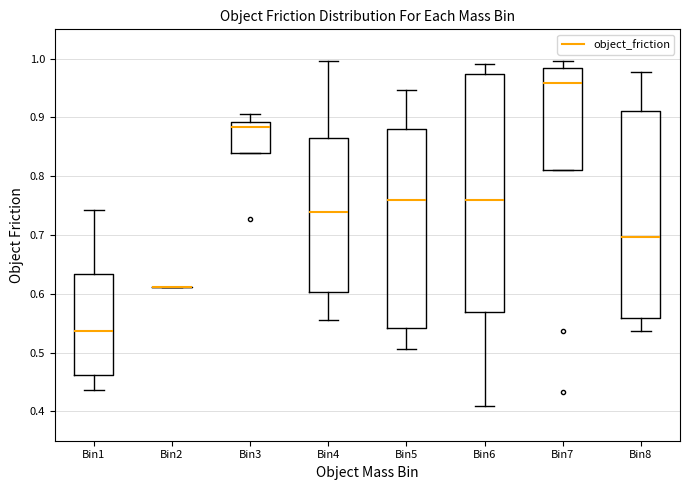

Reading left to right, read every box against the y-axis: the position of its median line, the range the box covers, and the ends of its whiskers. The values are not printed on the chart, so give them approximately, as read against the axis.

Bin1: median 0.54, box 0.46 to 0.63, whiskers 0.44 to 0.74
Bin2: box collapsed to a line at 0.61, whiskers 0.61 to 0.61
Bin3: median 0.88, box 0.84 to 0.89, whiskers 0.84 to 0.91
Bin4: median 0.74, box 0.60 to 0.86, whiskers 0.56 to 1.00
Bin5: median 0.76, box 0.54 to 0.88, whiskers 0.51 to 0.95
Bin6: median 0.76, box 0.57 to 0.97, whiskers 0.41 to 0.99
Bin7: median 0.96, box 0.81 to 0.98, whiskers 0.81 to 1.00
Bin8: median 0.70, box 0.56 to 0.91, whiskers 0.54 to 0.98